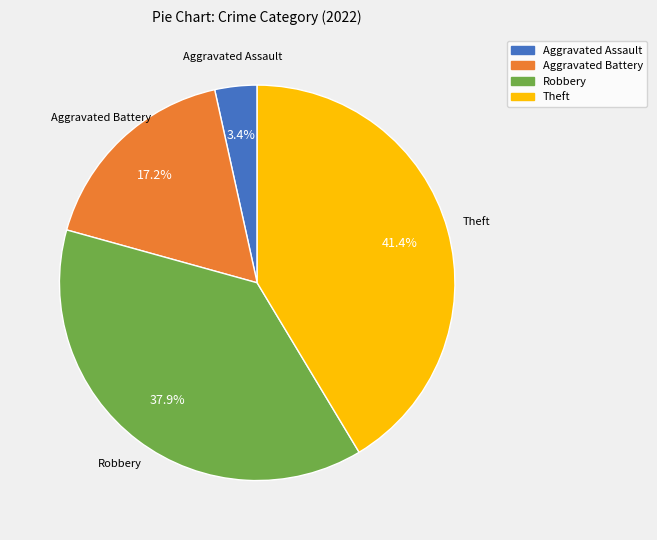

Does any single category account for the majority?

No